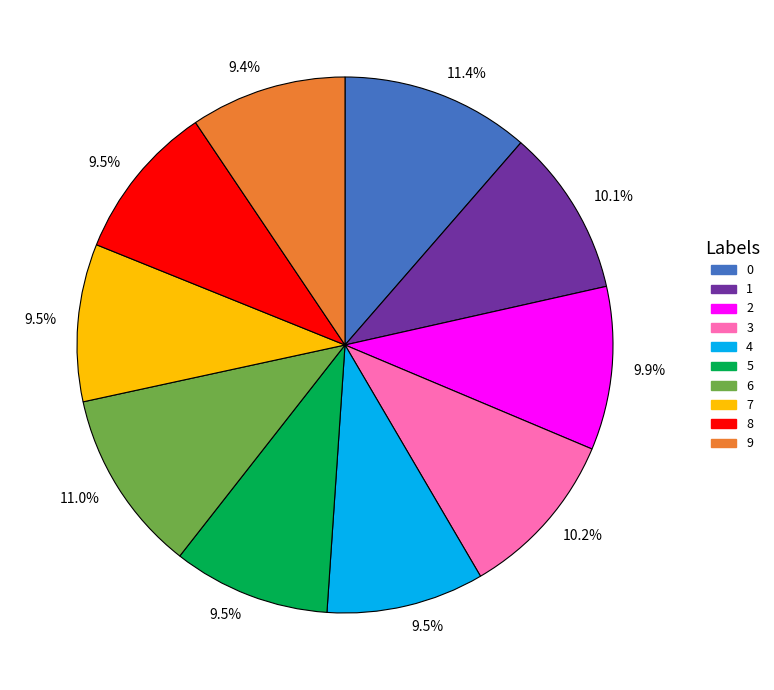

Is there any slice that represents more than half of the pie?

No